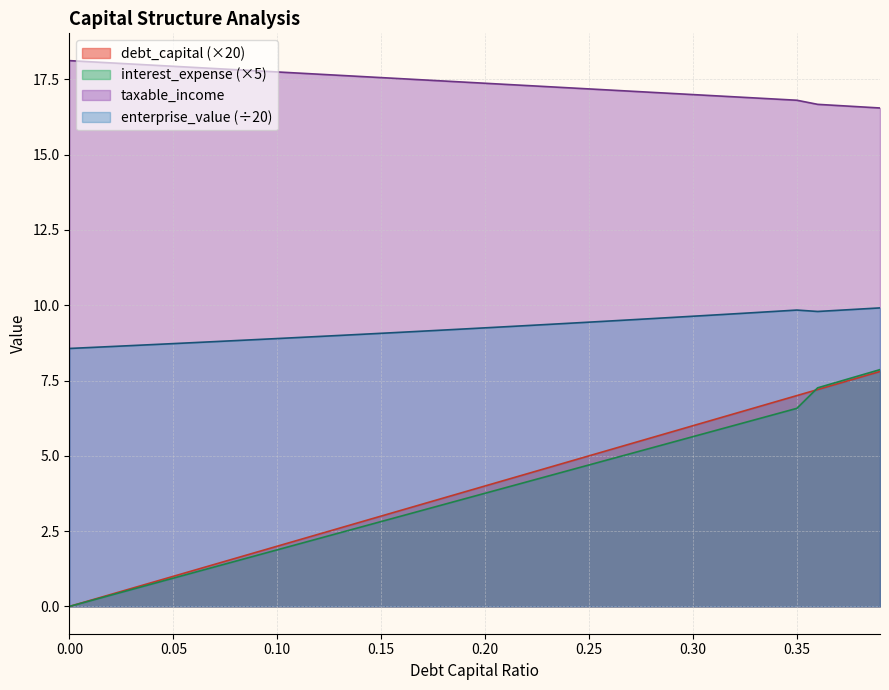

Which series has the largest total across all categories?

taxable_income